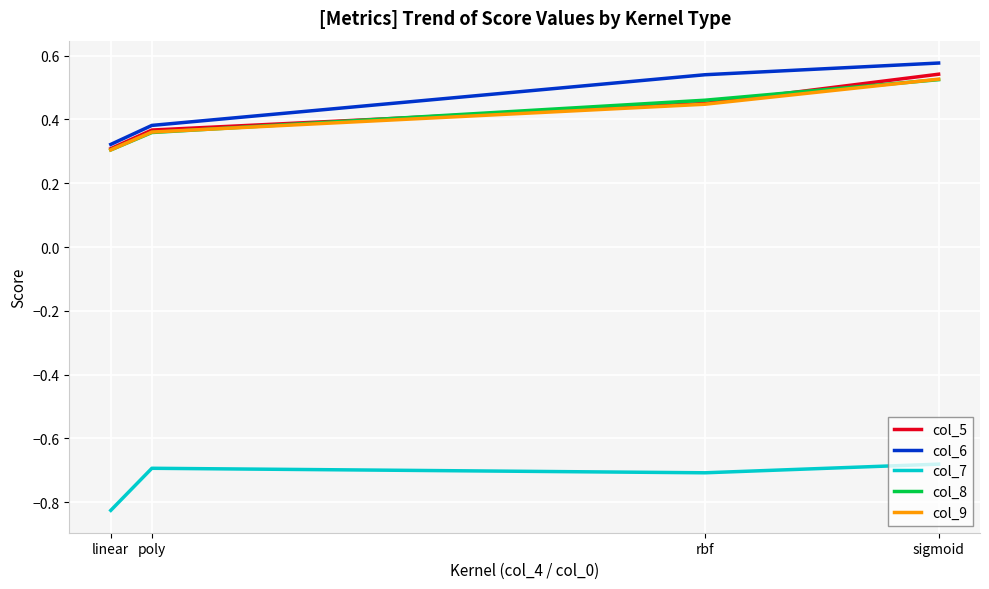

Between linear and rbf, which series saw the biggest shift?

col_6